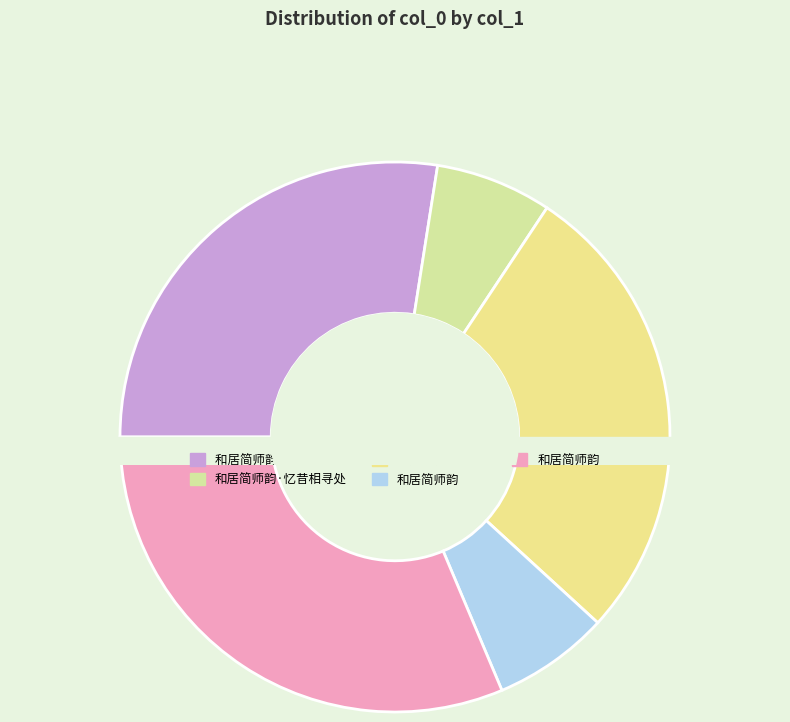

Does any single category account for the majority?

No